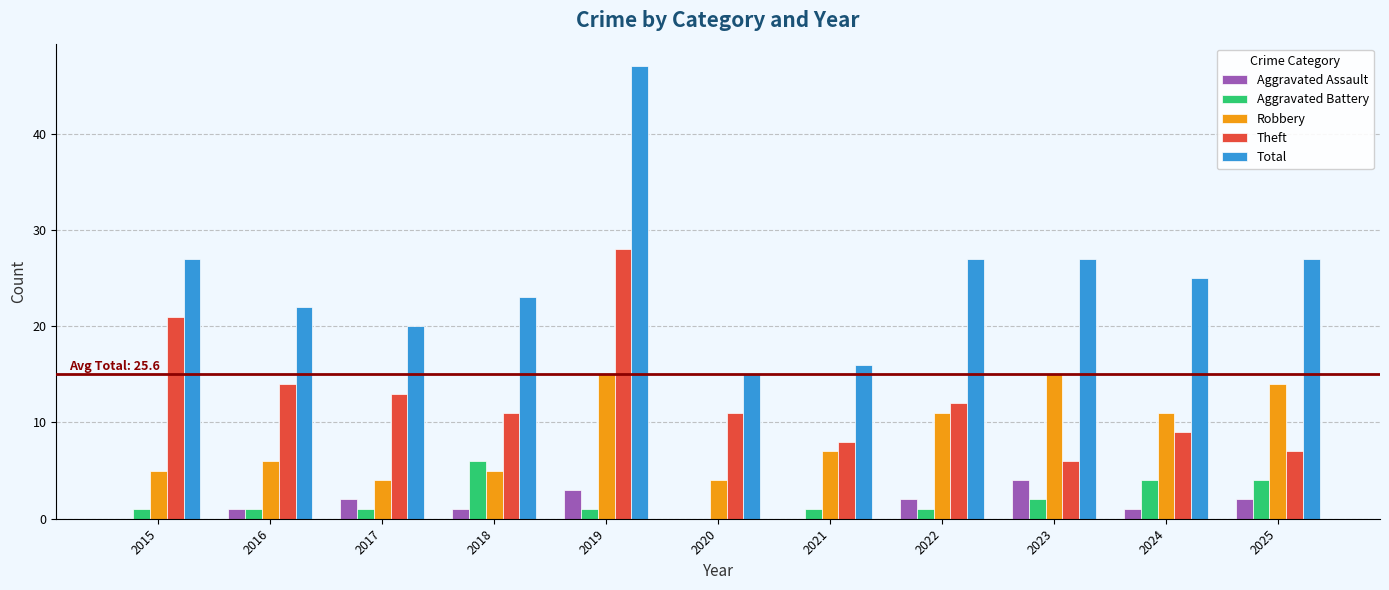

Which series has the largest total across all categories?

Total